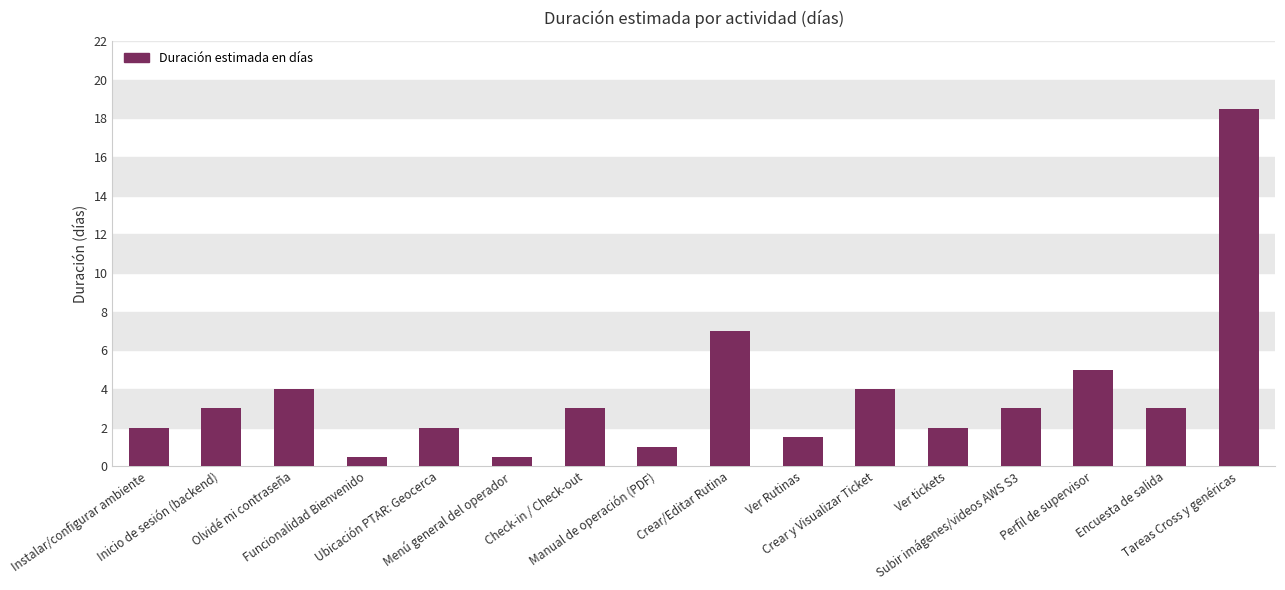

At which label is the value closest to 9?

Crear/Editar Rutina